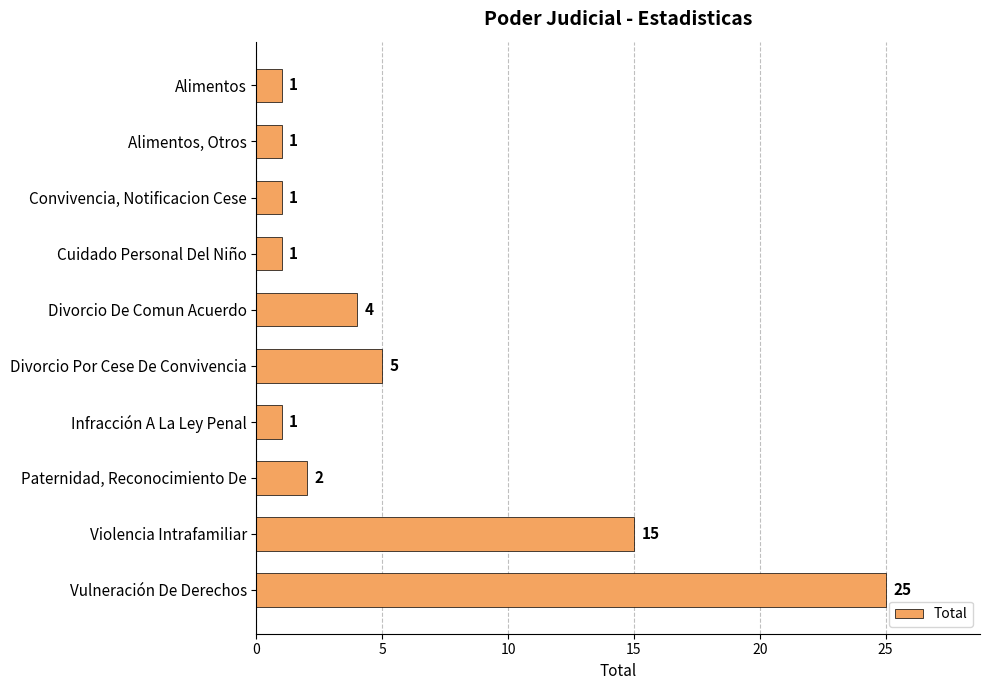

What is the difference between the maximum and minimum values?

24